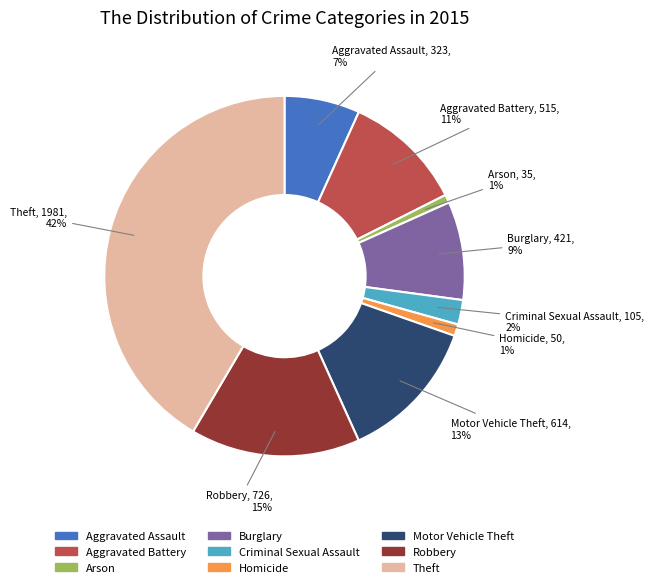

Does any single category account for the majority?

No